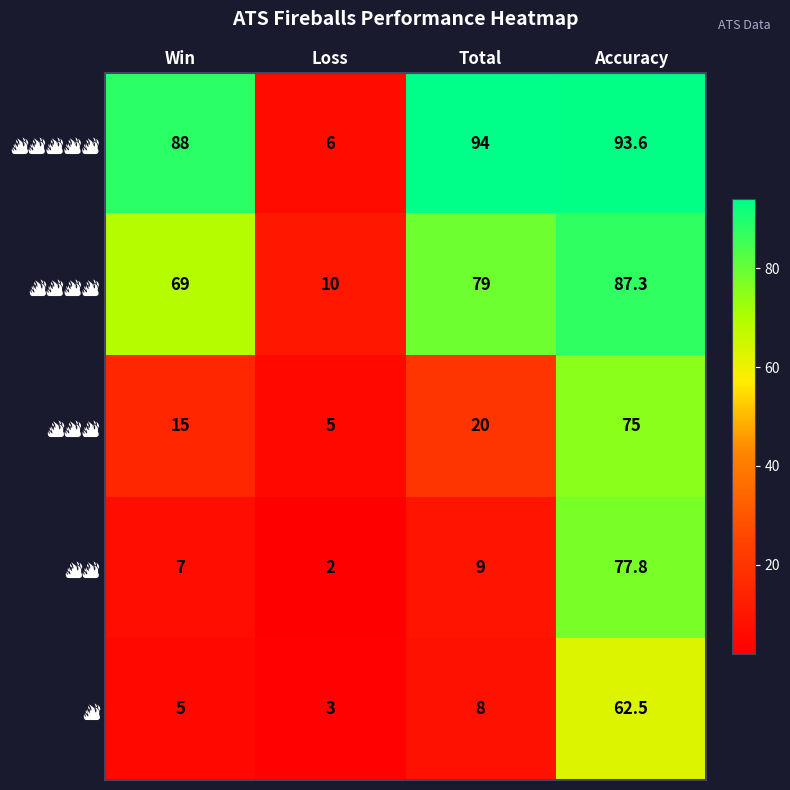

Count the number of data series in this chart.

5